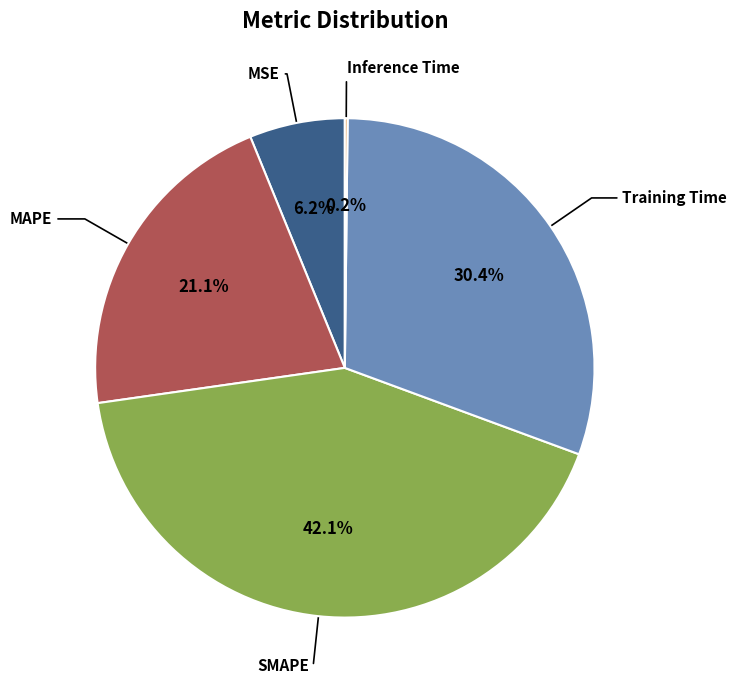

Which category has the biggest portion of the pie?

SMAPE